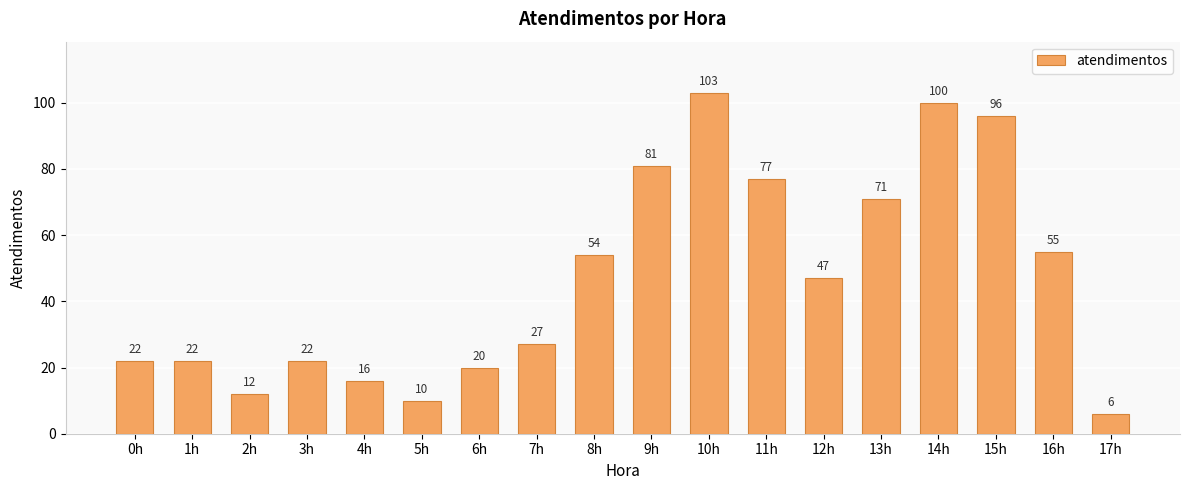

What is the value of the 11th bar from the left?

103